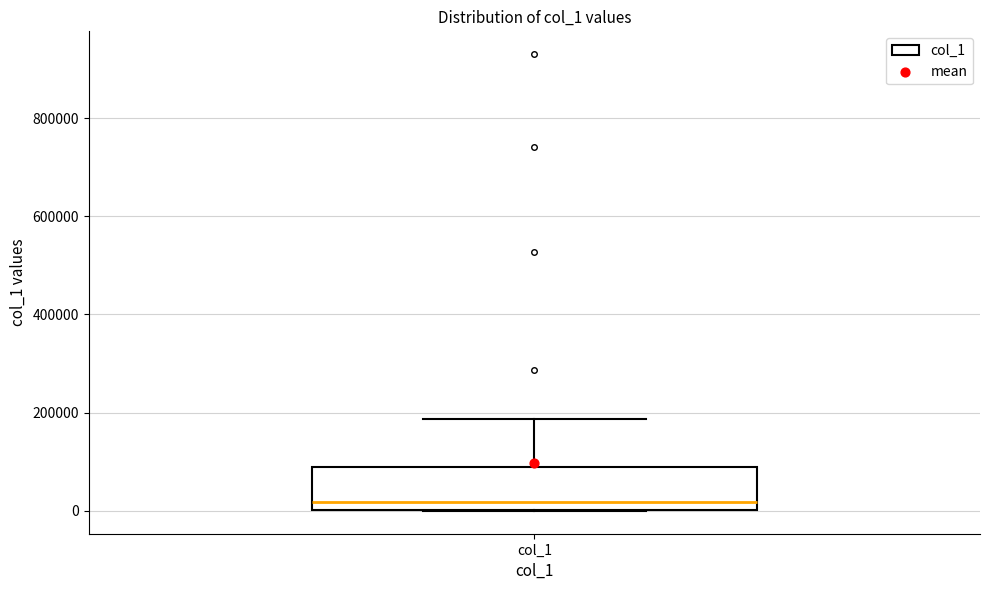

Read this box plot against the y-axis: the position of the median line, the range covered by the box, and the ends of both whiskers. The values are not printed on the chart, so give them approximately, as read against the axis.

median 20000, box 0 to 80000, whiskers 0 to 180000